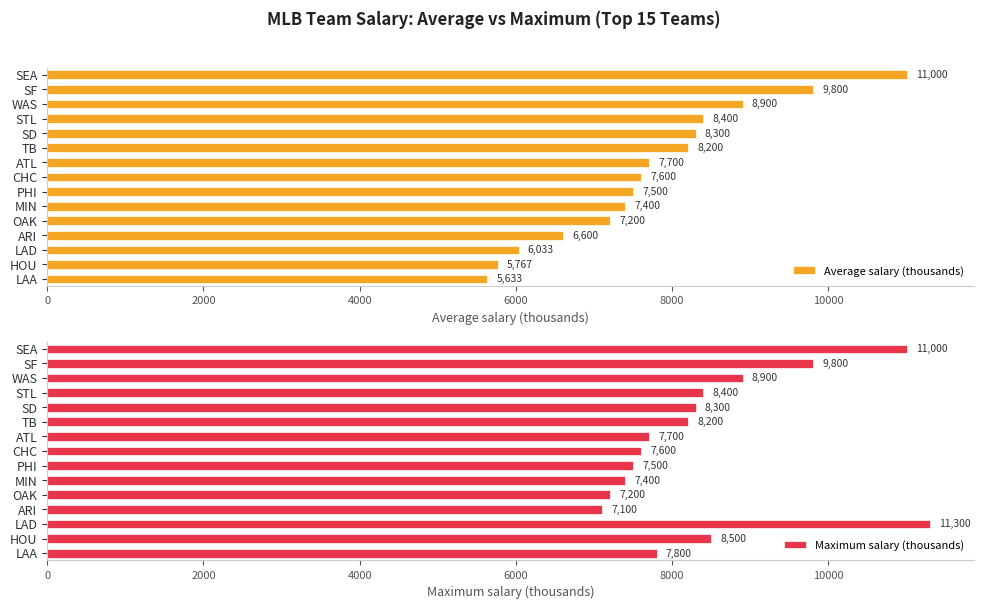

What is the difference between the Average salary (thousands) values at ATL and OAK?

500.0